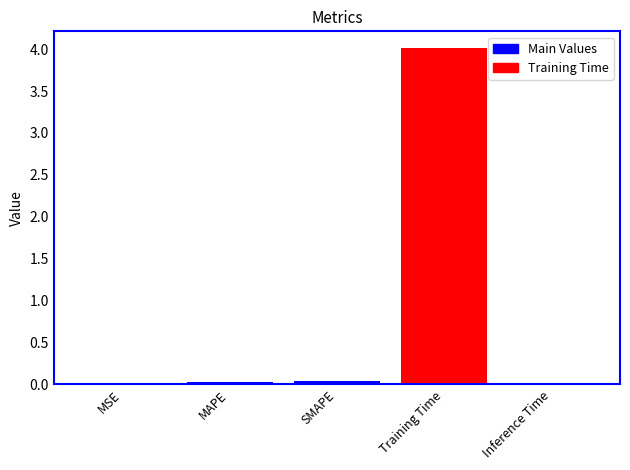

What is the maximum value shown in the chart?

4.0